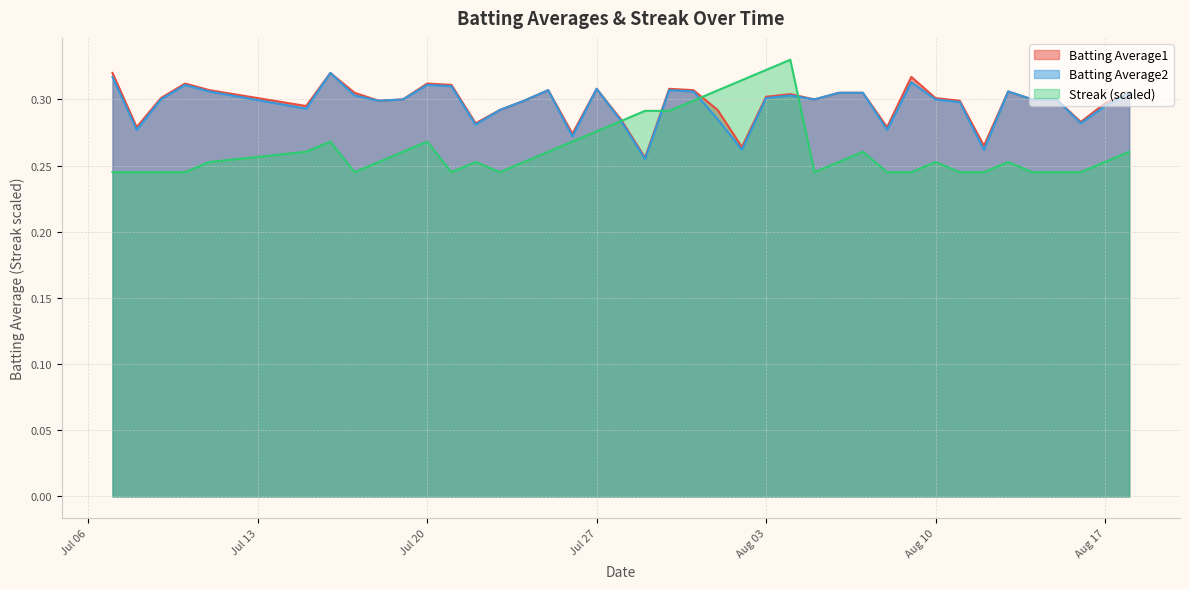

Which series has the widest spread of values?

Streak (scaled)